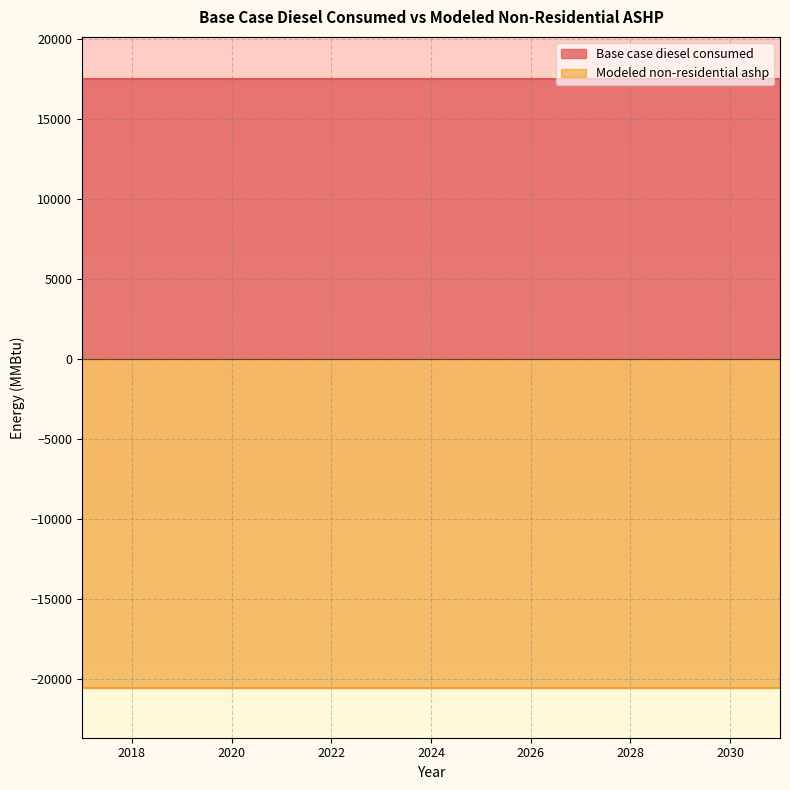

What are all the series names shown in the legend?

Base case diesel consumed, Modeled non-residential ashp